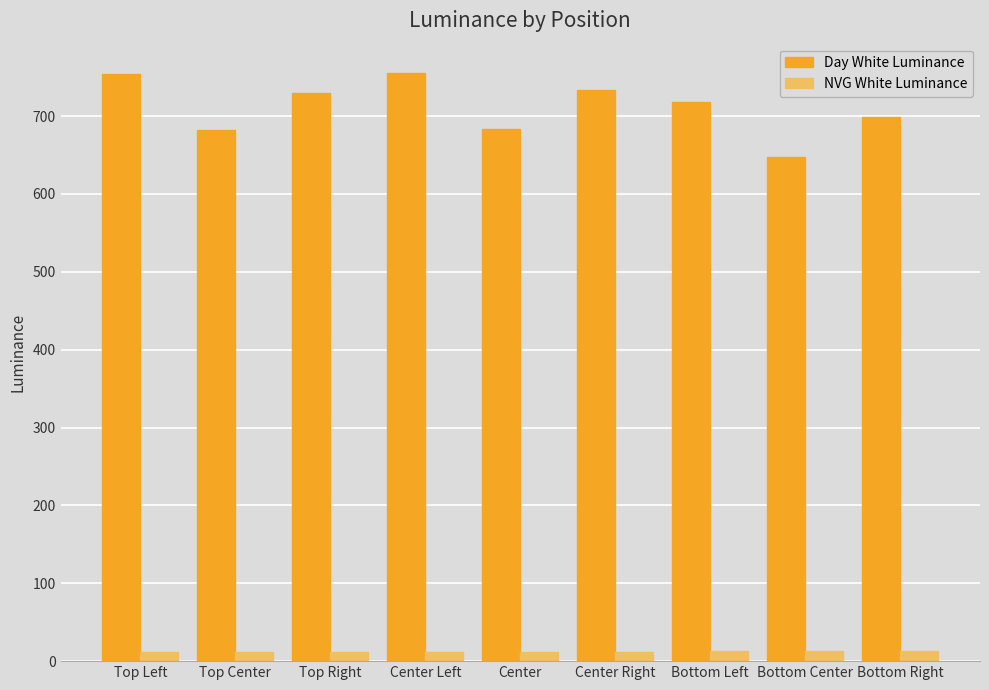

Where is Day White Luminance nearest to the value 701?

Bottom Right